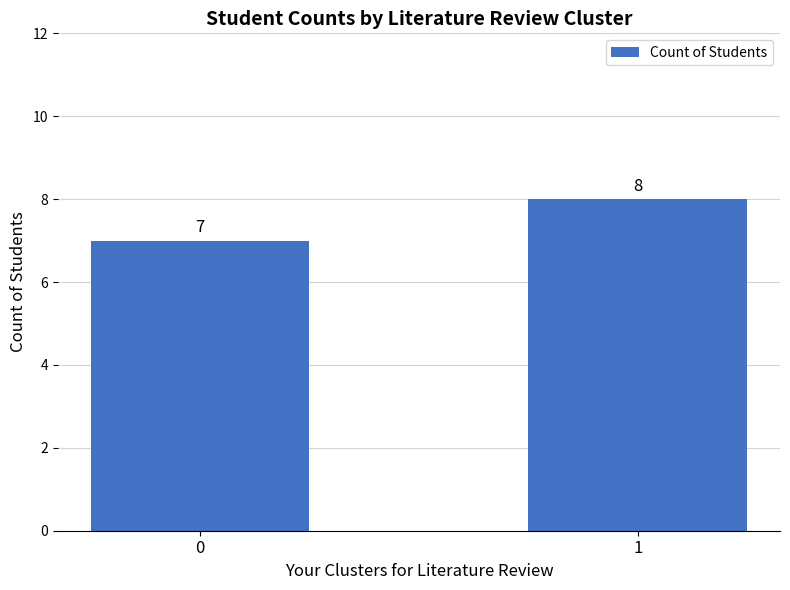

Reading right to left, list all the values displayed in this chart.

8	7